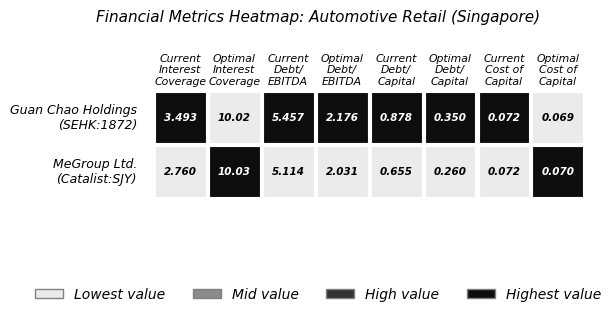

Reading left to right, extract all data points from this chart.

current_interest_coverage: 0=3.5	1=2.8
optimal_interest_coverage: 0=10.0	1=10.0
current_debt_ebitda: 0=5.5	1=5.1
optimal_debt_ebitda: 0=2.2	1=2.0
current_debt_capital: 0=0.9	1=0.7
optimal_debt_capital: 0=0.3	1=0.3
current_cost_capital: 0=0.1	1=0.1
optimal_cost_capital: 0=0.1	1=0.1